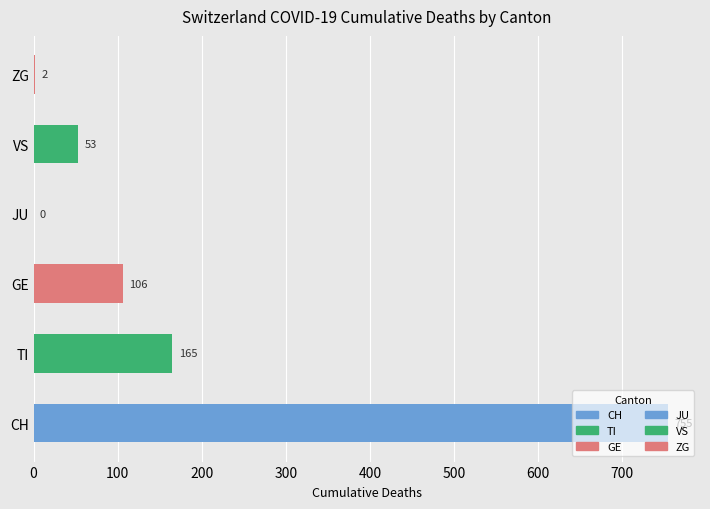

Between CH and JU, which is larger?

CH